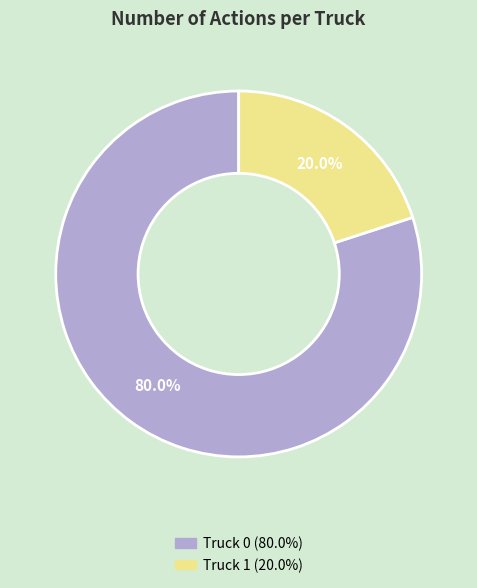

To the nearest percent, what is the combined percentage of Truck 0 and Truck 1?

100%